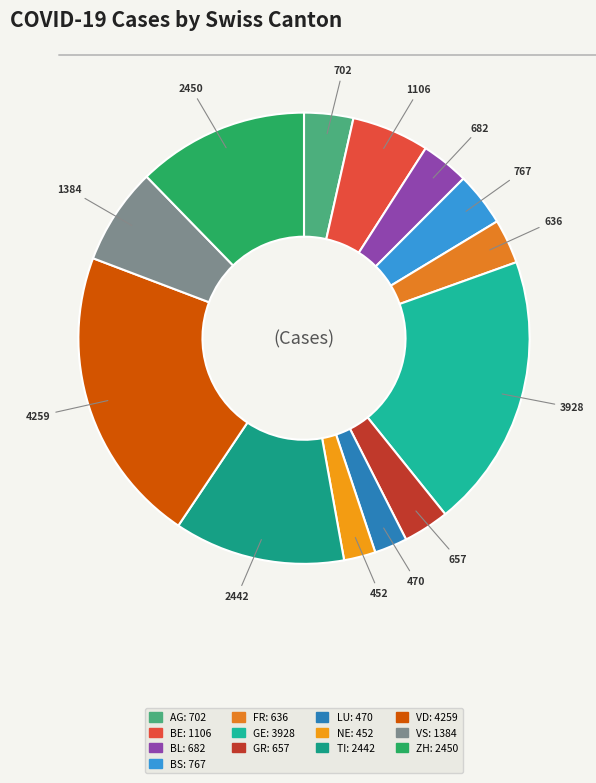

What is the ratio of the value at LU to the value at FR?

0.7